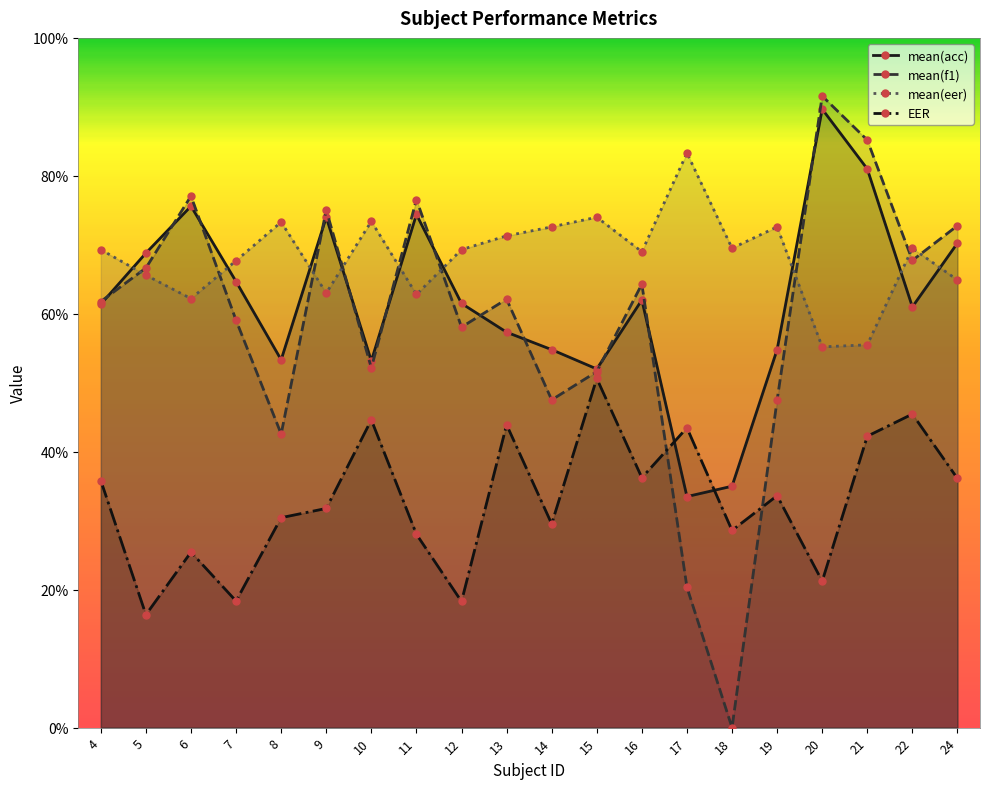

Reading left to right, what are all the values shown in this chart?

mean(acc): 4=61.4	5=68.8	6=75.6	7=64.7	8=53.3	9=74.0	10=53.2	11=74.4	12=61.5	13=57.3	14=54.8	15=52.0	16=62.0	17=33.5	18=35.0	19=54.8	20=89.7	21=81.0	22=61.0	24=70.2
mean(f1): 4=61.8	5=66.6	6=77.1	7=59.0	8=42.6	9=75.1	10=52.2	11=76.6	12=58.1	13=62.1	14=47.5	15=51.6	16=64.3	17=20.4	18=0.0	19=47.5	20=91.6	21=85.2	22=67.7	24=72.8
mean(eer): 4=69.3	5=65.6	6=62.2	7=67.7	8=73.3	9=63.0	10=73.4	11=62.8	12=69.3	13=71.3	14=72.6	15=74.0	16=69.0	17=83.3	18=69.5	19=72.6	20=55.2	21=55.5	22=69.5	24=64.9
EER: 4=35.8	5=16.4	6=25.4	7=18.4	8=30.4	9=31.8	10=44.6	11=28.0	12=18.3	13=43.9	14=29.5	15=50.6	16=36.2	17=43.5	18=28.6	19=33.6	20=21.2	21=42.2	22=45.5	24=36.1